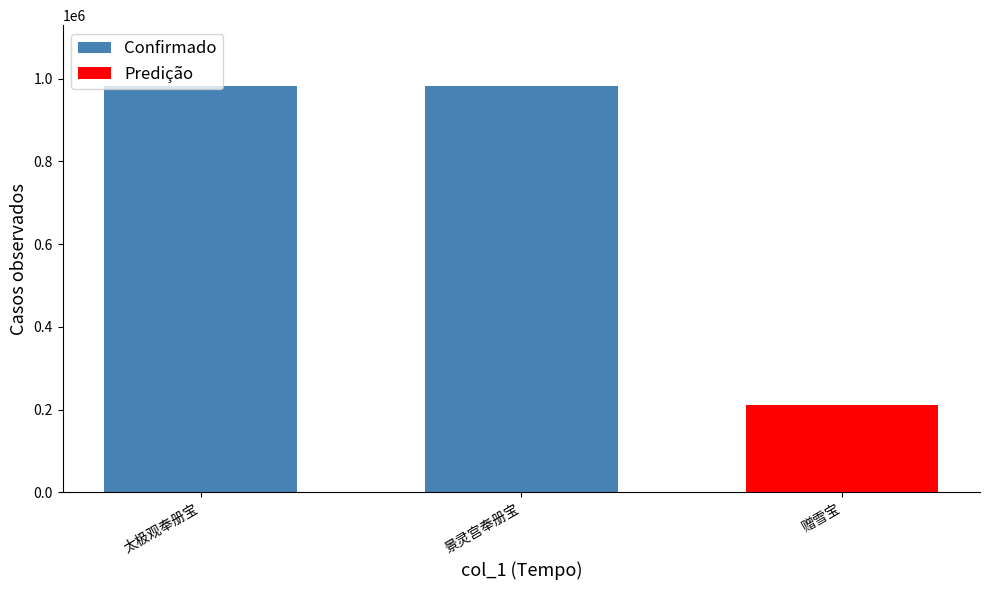

What is the ratio of the value at 太极观奉册宝 to the value at 景灵宫奉册宝?

1.0